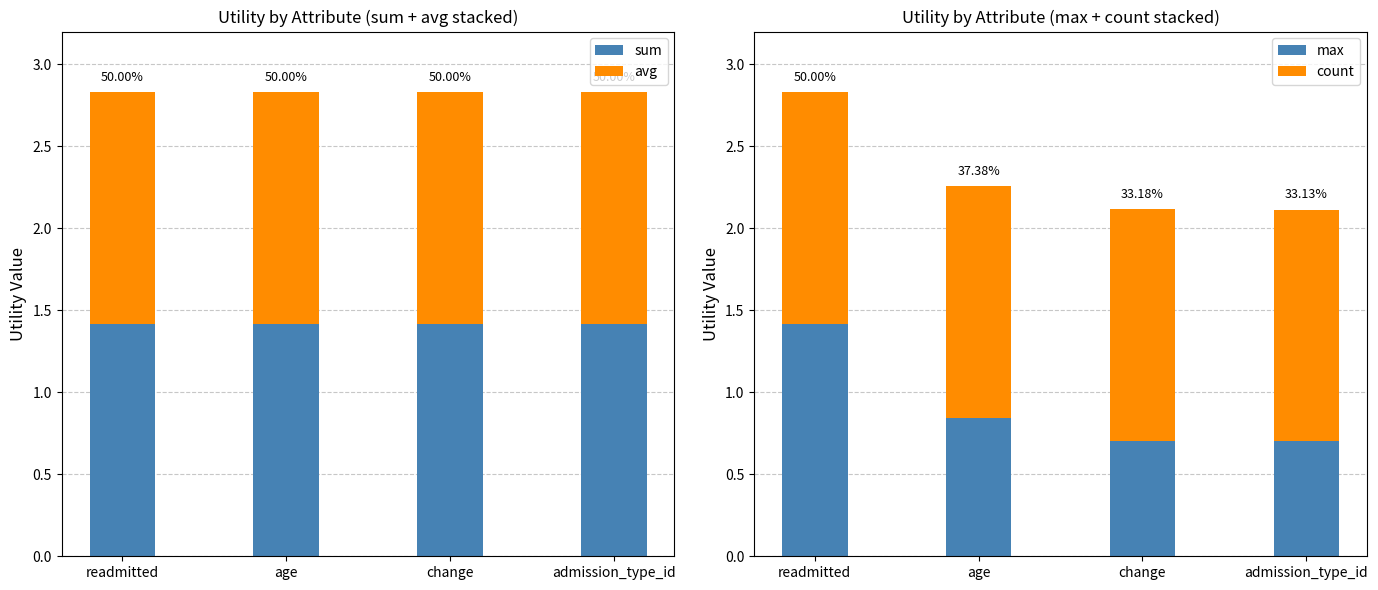

List the series in order of their peak value, highest first.

sum, avg, max, count